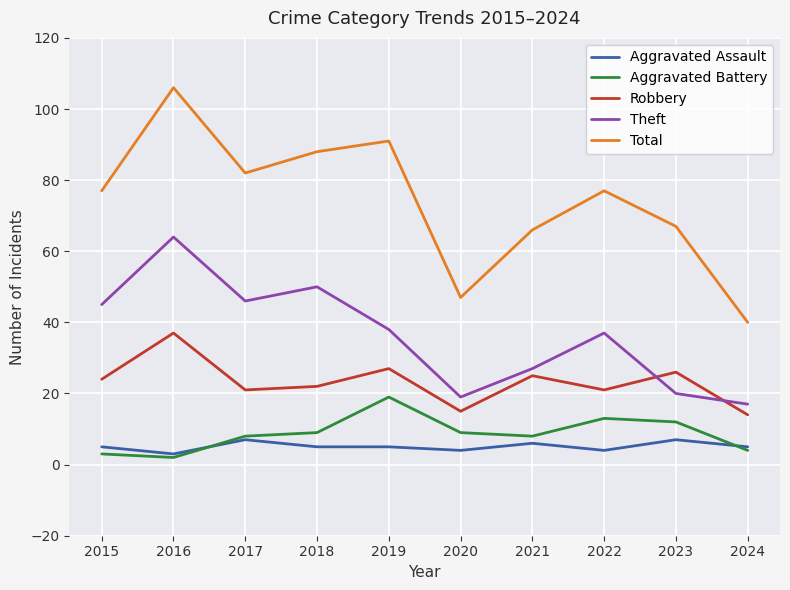

What is the difference between the maximum and minimum values in the Aggravated Assault series?

4